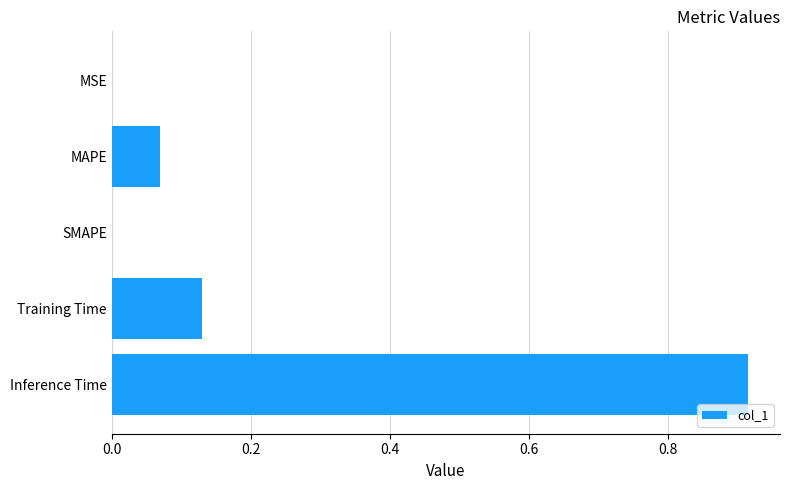

Between Training Time and Inference Time, which is larger?

Inference Time